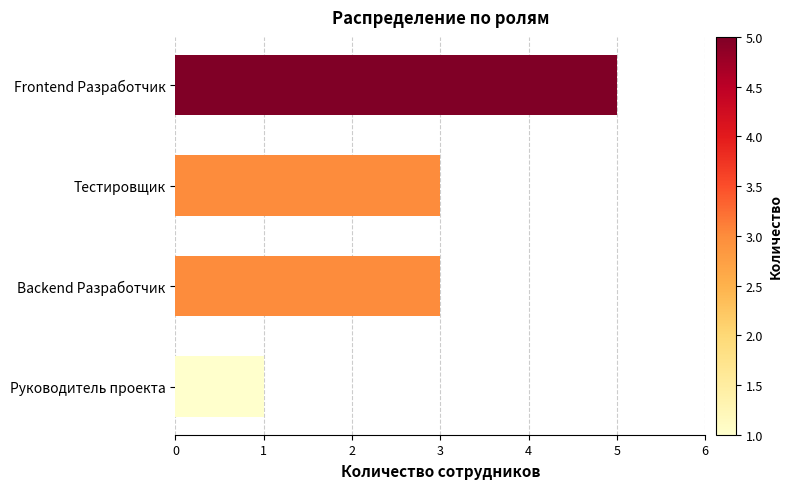

How many distinct data groups are displayed?

1